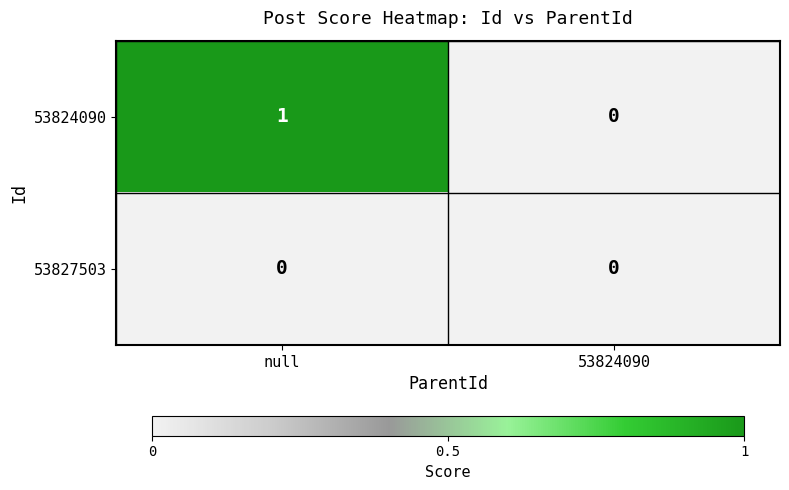

Reading left to right, extract all data points from this chart.

53824090: 1	0
53827503: 0	0